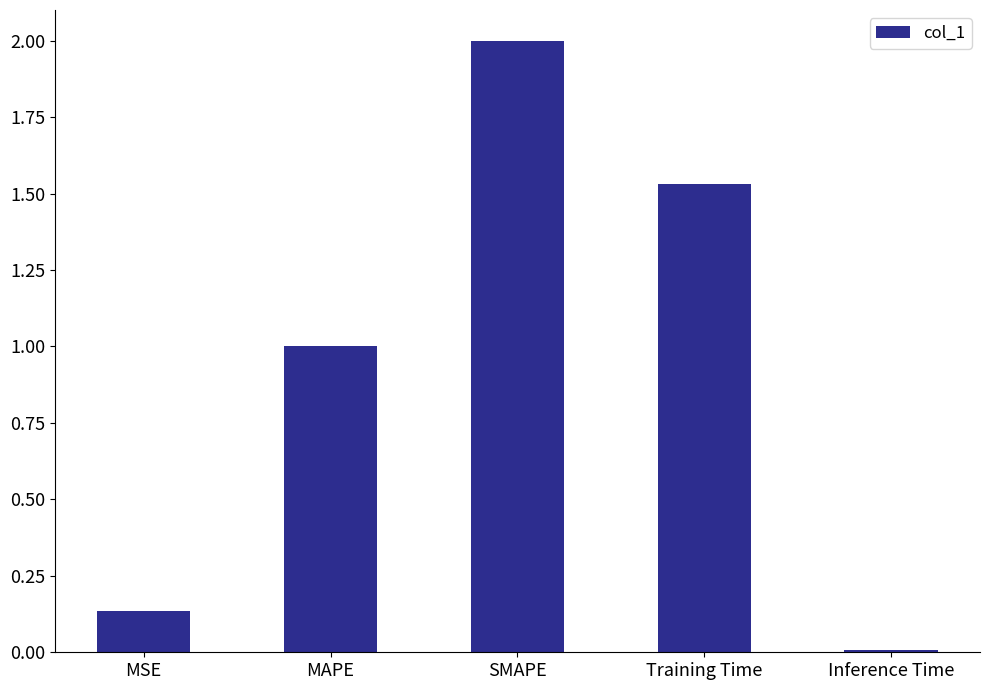

Rank the categories by value from highest to lowest.

SMAPE, Training Time, MAPE, MSE, Inference Time